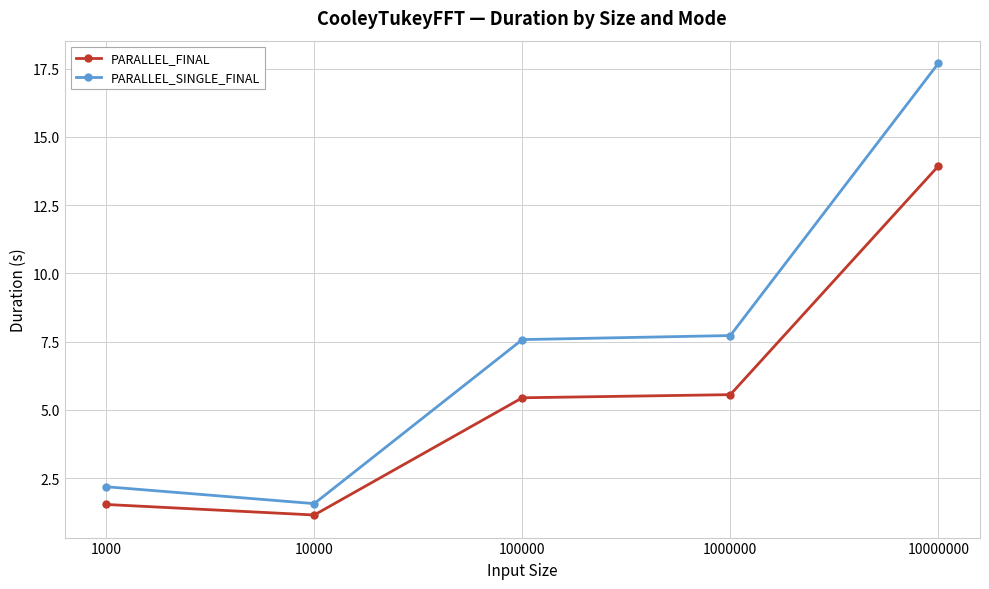

List the series in order of their overall mean, lowest first.

PARALLEL_FINAL, PARALLEL_SINGLE_FINAL